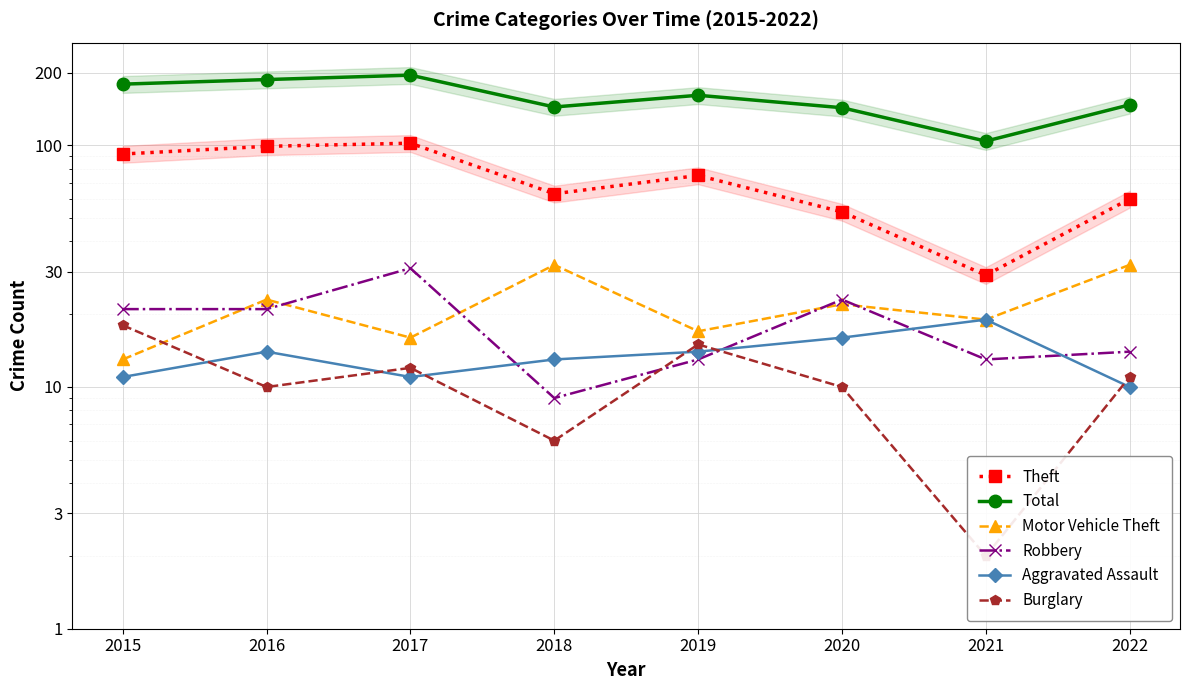

What is the difference between the Theft values at 2016 and 2015?

7